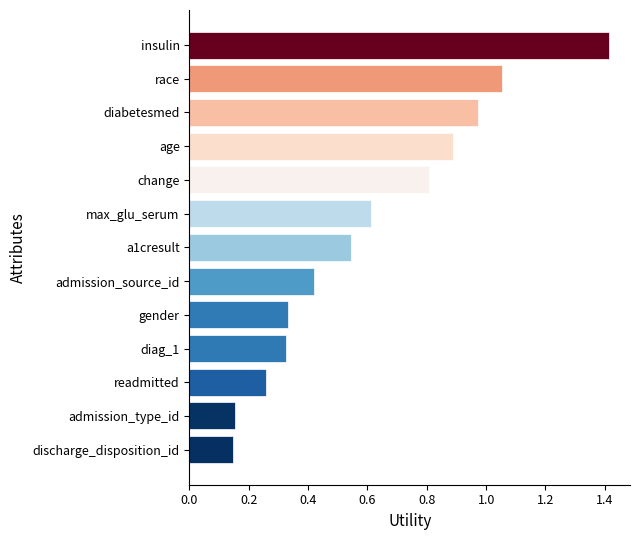

Is it true that the value at age is 0.3?

False